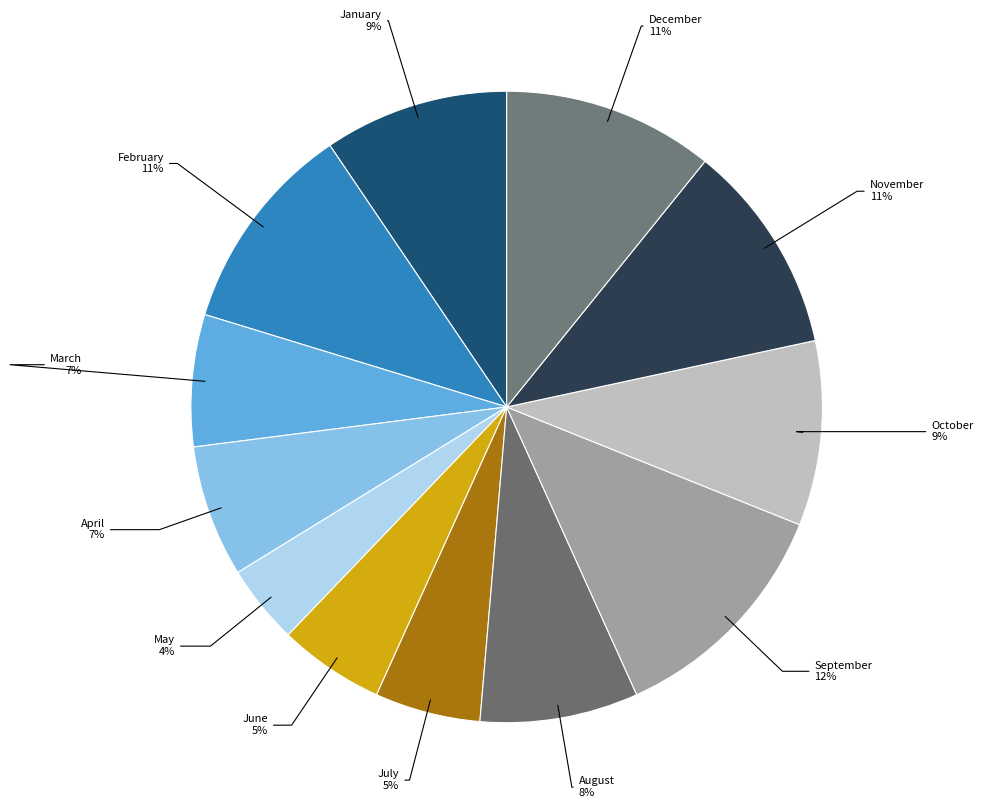

What percentage is the January slice, to the nearest percent?

9%